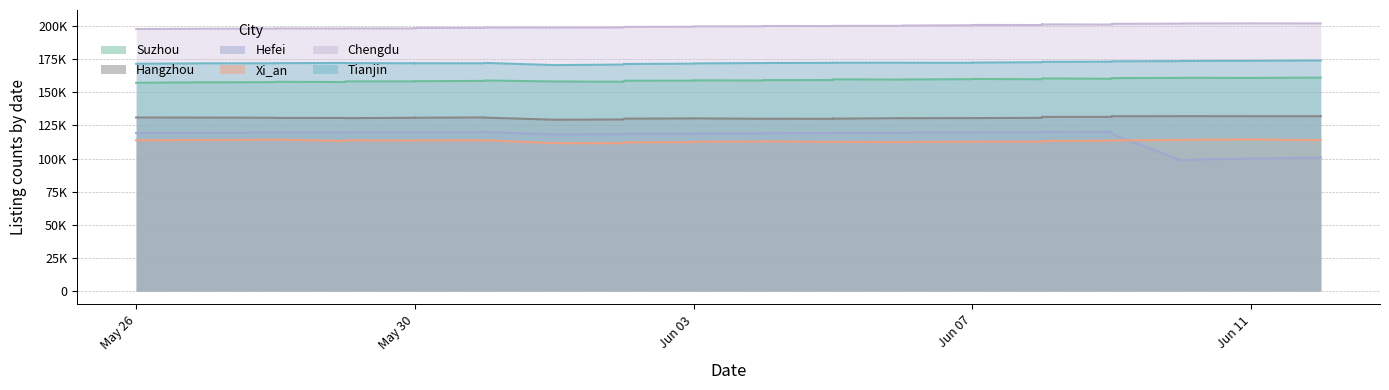

At which category is the sum across all series the highest?

2023-06-09